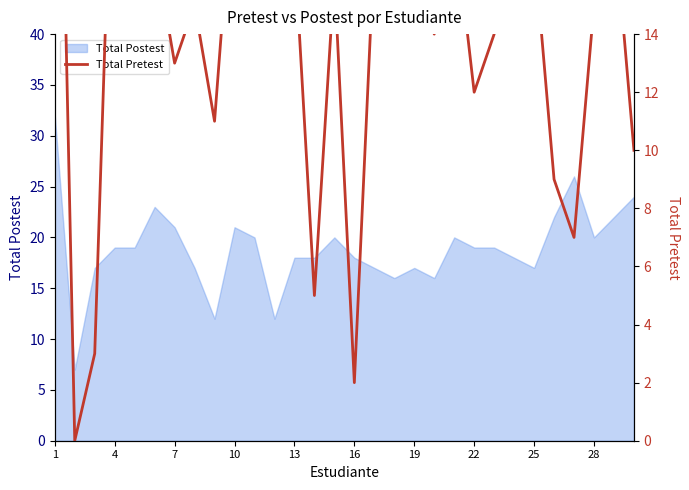

What is the highest value of the Total Postest series?

32